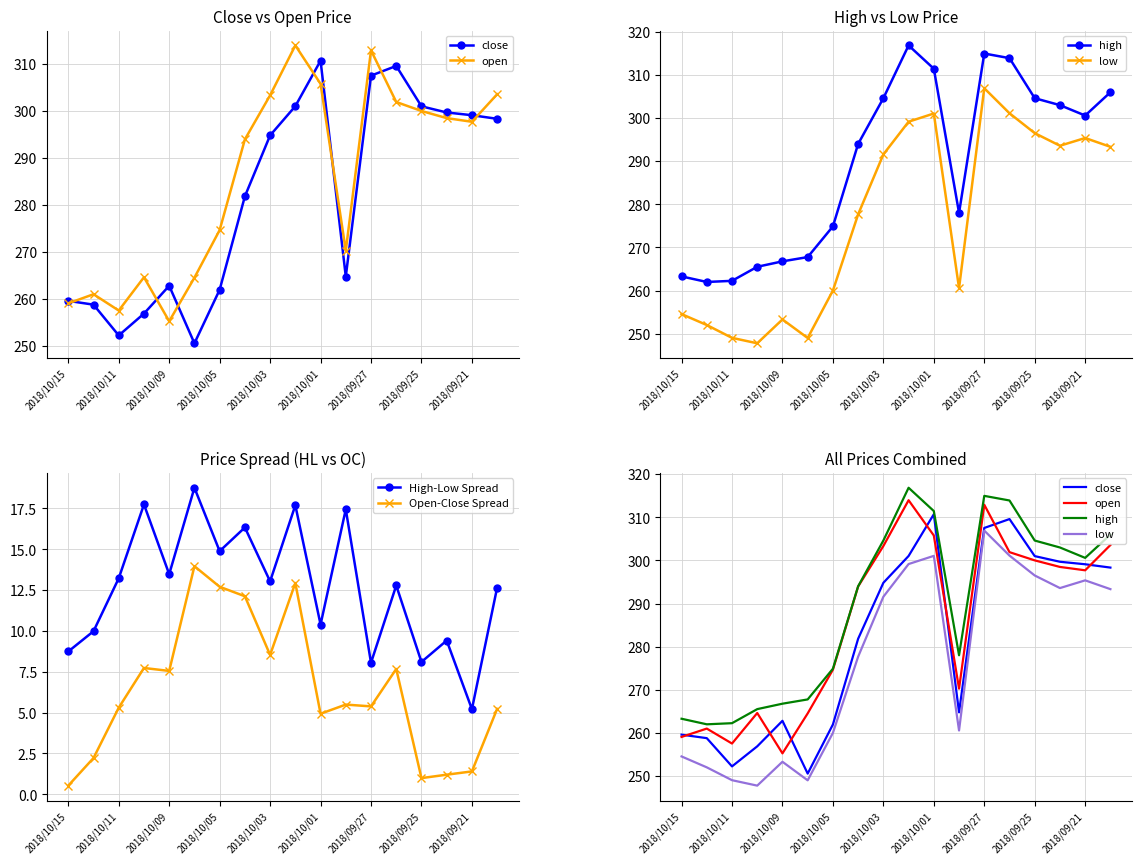

The value of Open-Close Spread at 2018/10/11 is 5.3. True or false?

True